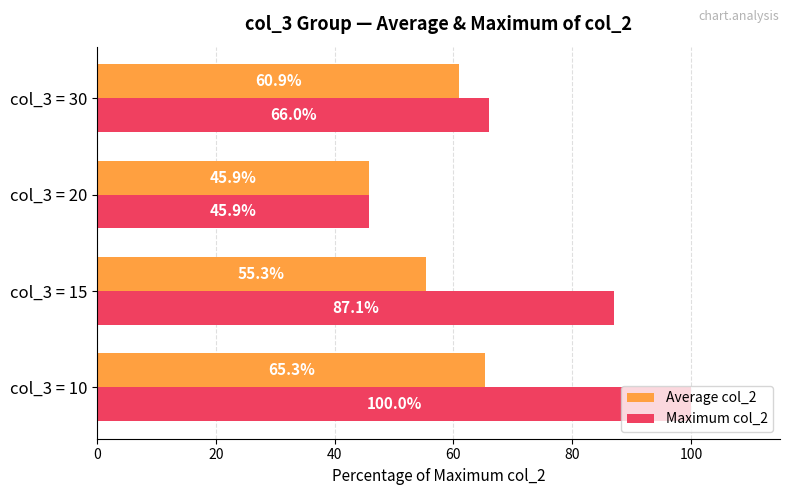

How many data points in Maximum col_2 are above 87?

2